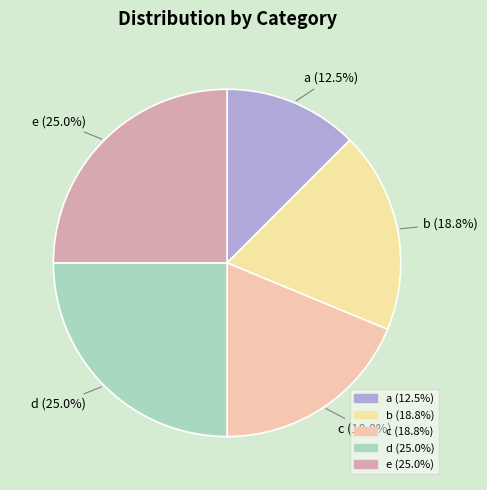

What is the smallest slice in the pie chart?

a